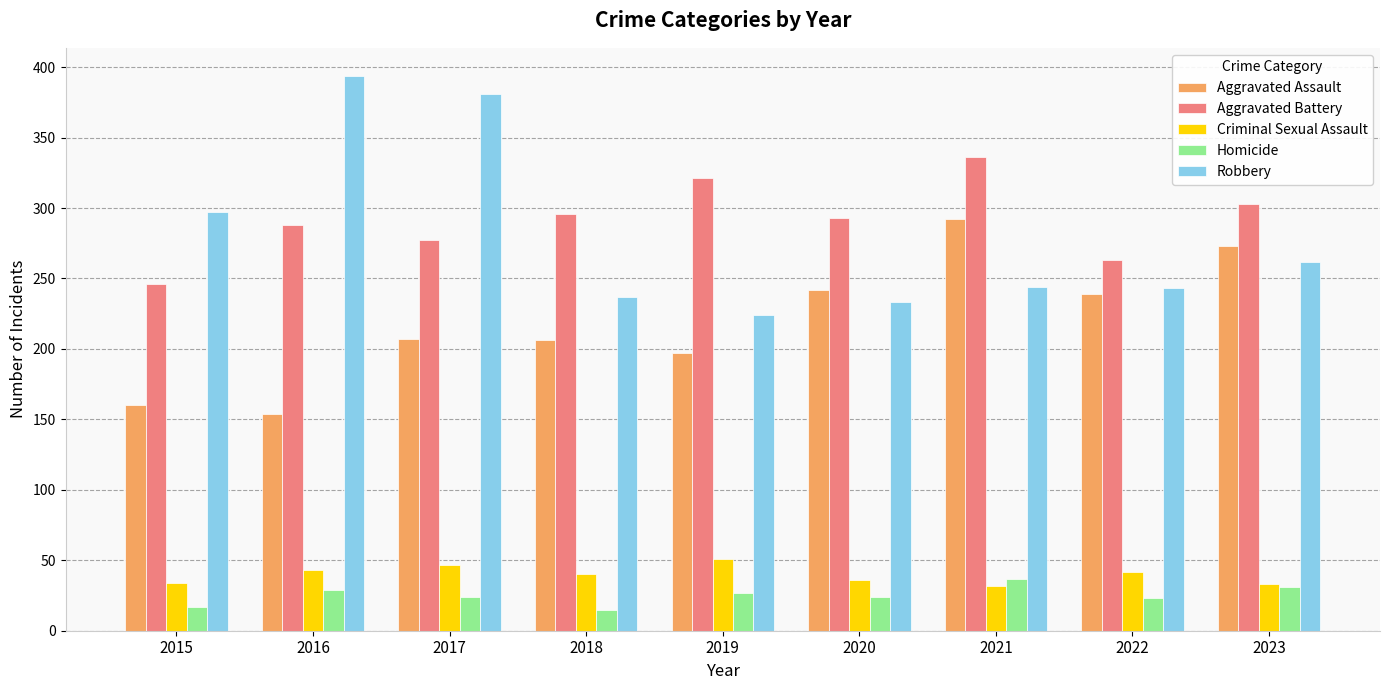

At 2019, list the series in order from largest to smallest.

Aggravated Battery, Robbery, Aggravated Assault, Criminal Sexual Assault, Homicide